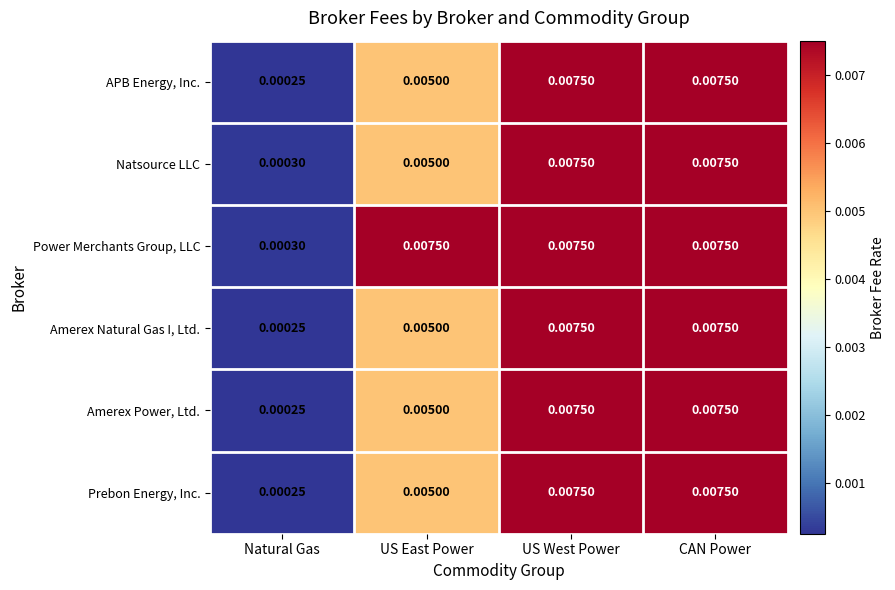

Which category has the lowest value across all series?

Natural Gas